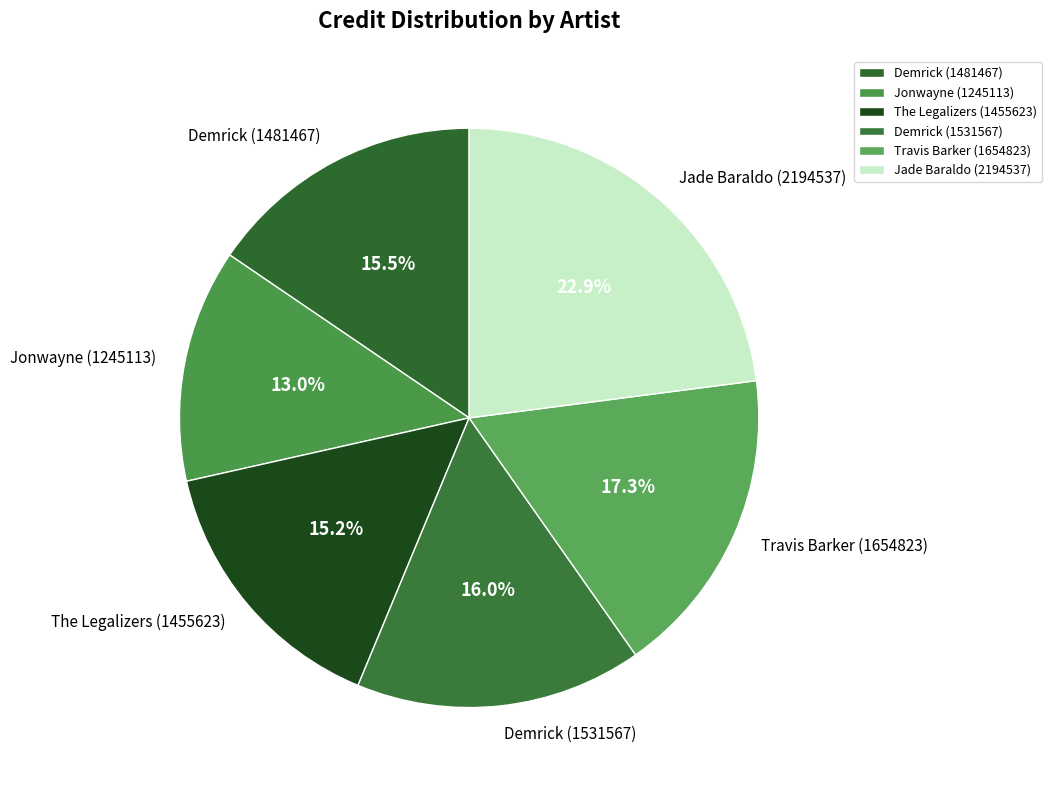

Count the number of slices in the pie.

6